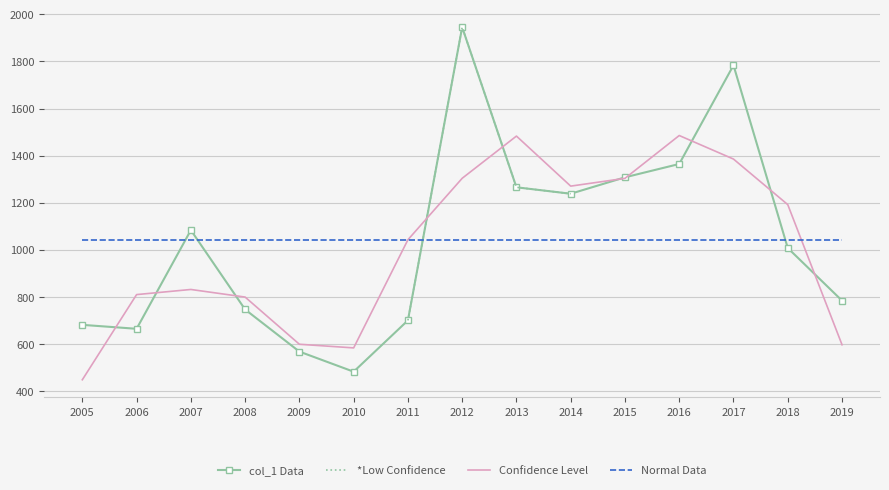

The value of col_1 Data at 2018 is 1008.5. True or false?

True